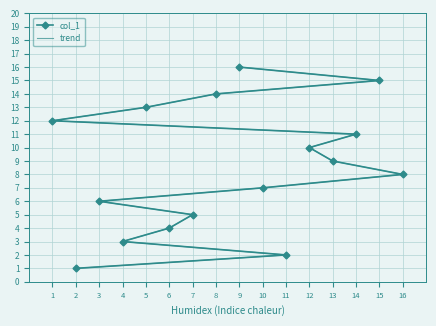

Does the chart have visible grid lines?

Yes